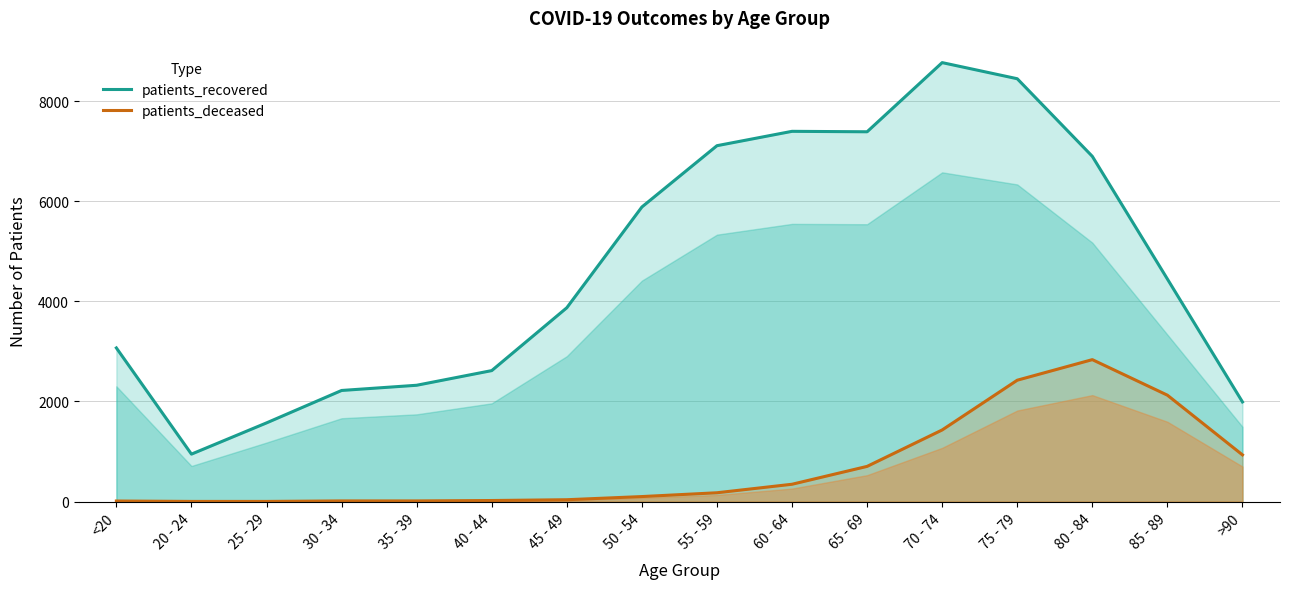

What position from the right is 50 - 54?

9